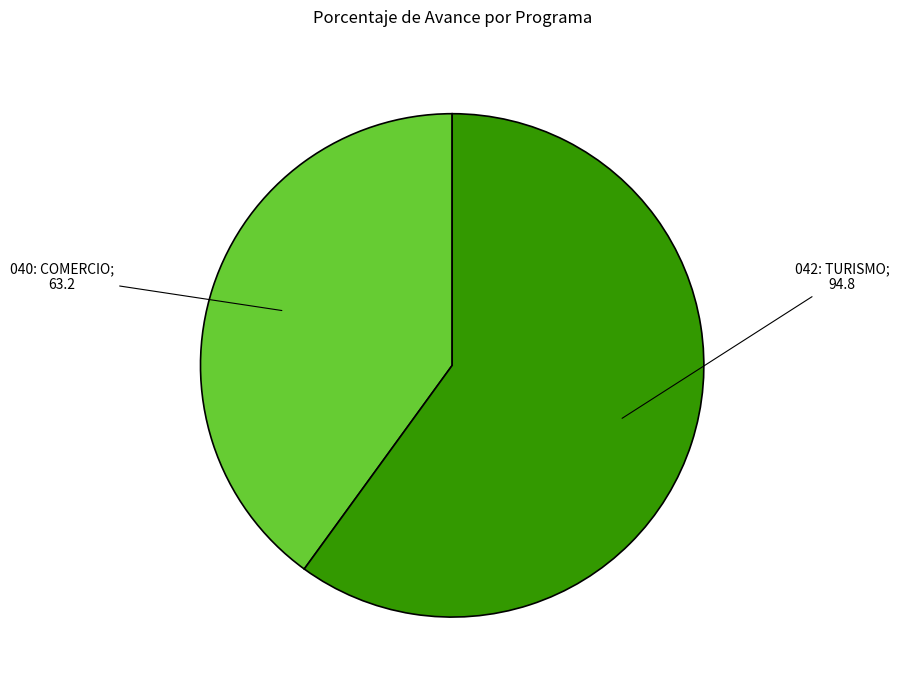

Is there a majority slice in this chart?

Yes